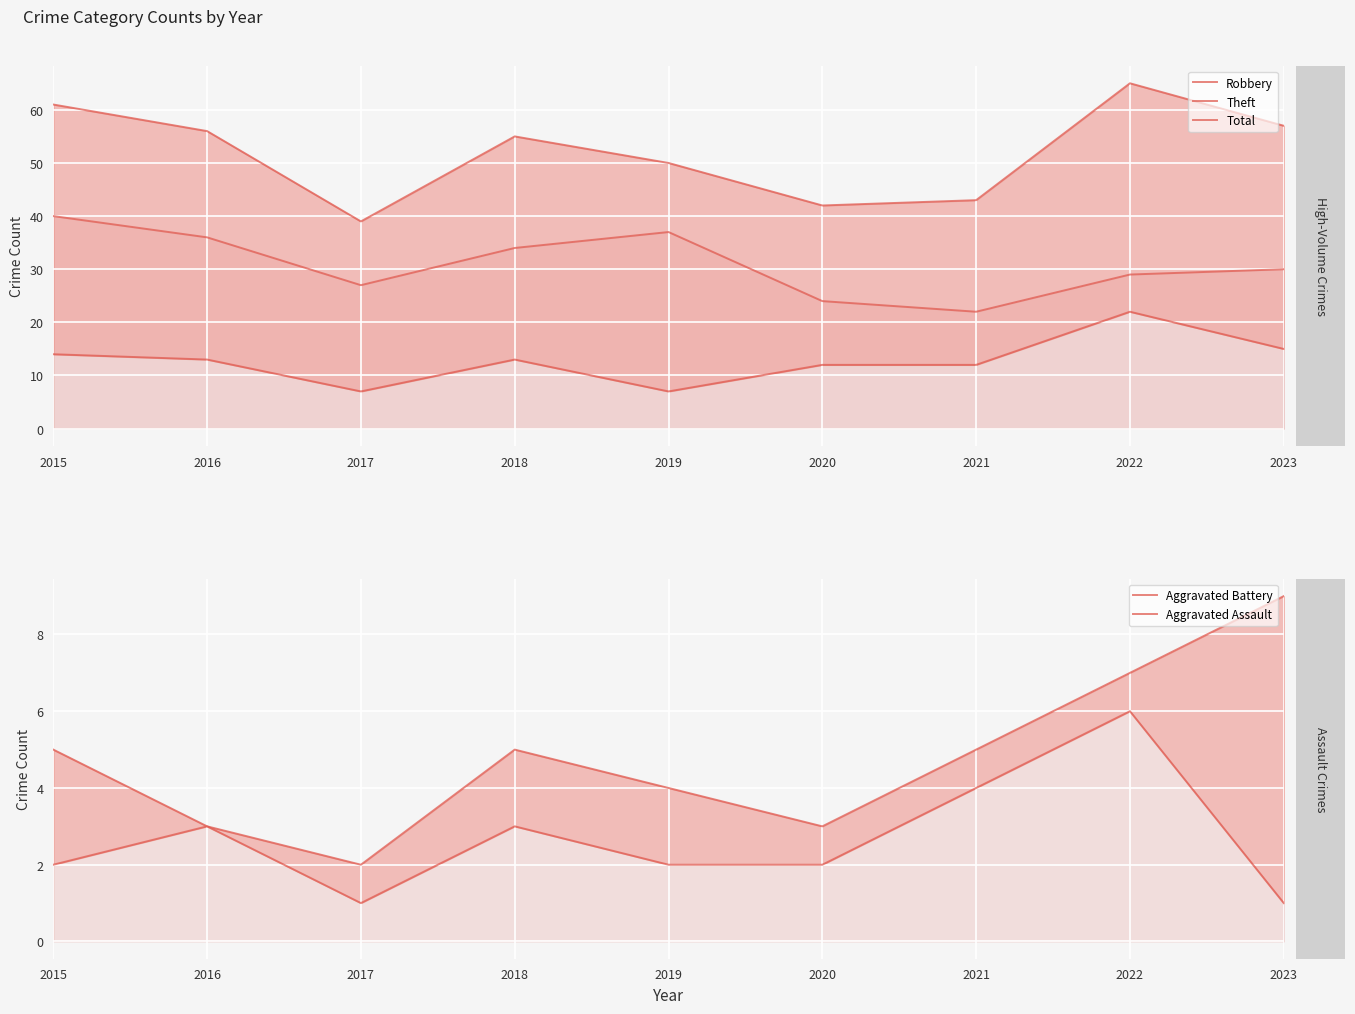

True or false: Robbery and Aggravated Assault cross at least once.

False